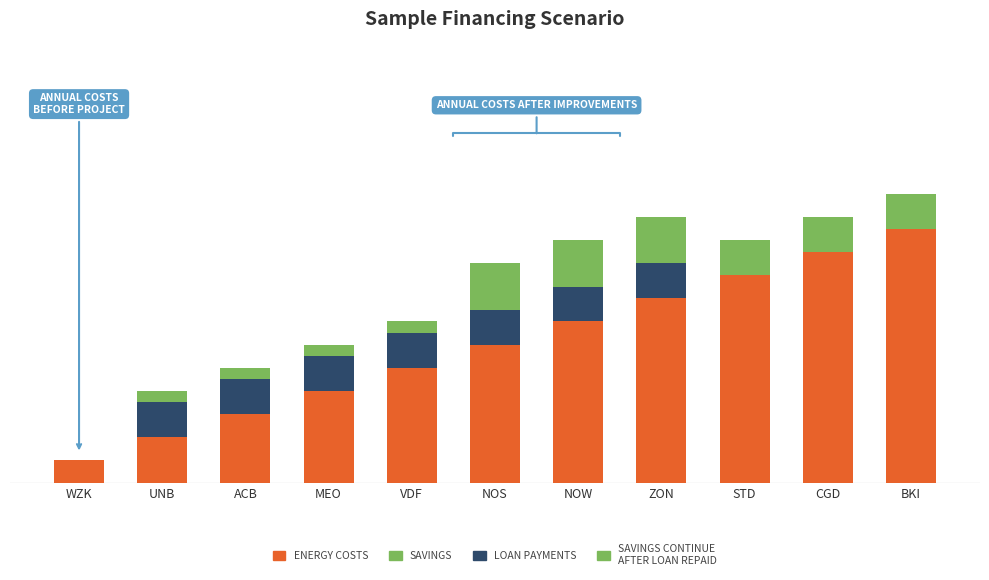

At how many categories does at least one series exceed 8?

3